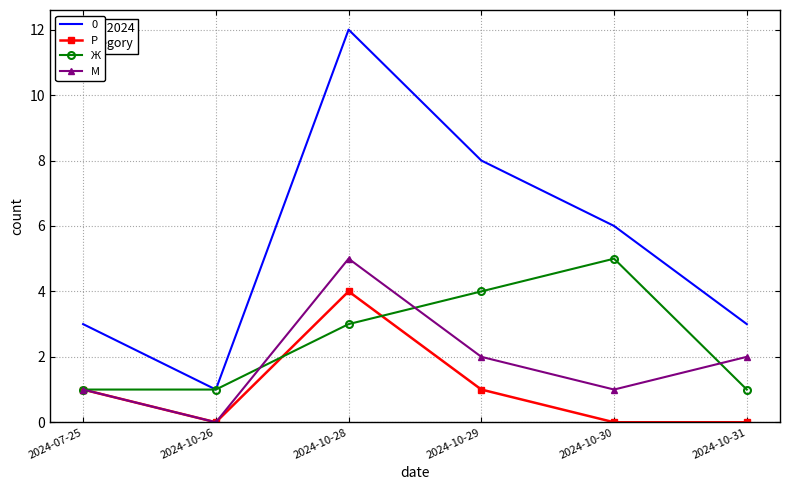

At which category does the chart reach its peak across all series?

2024-10-28